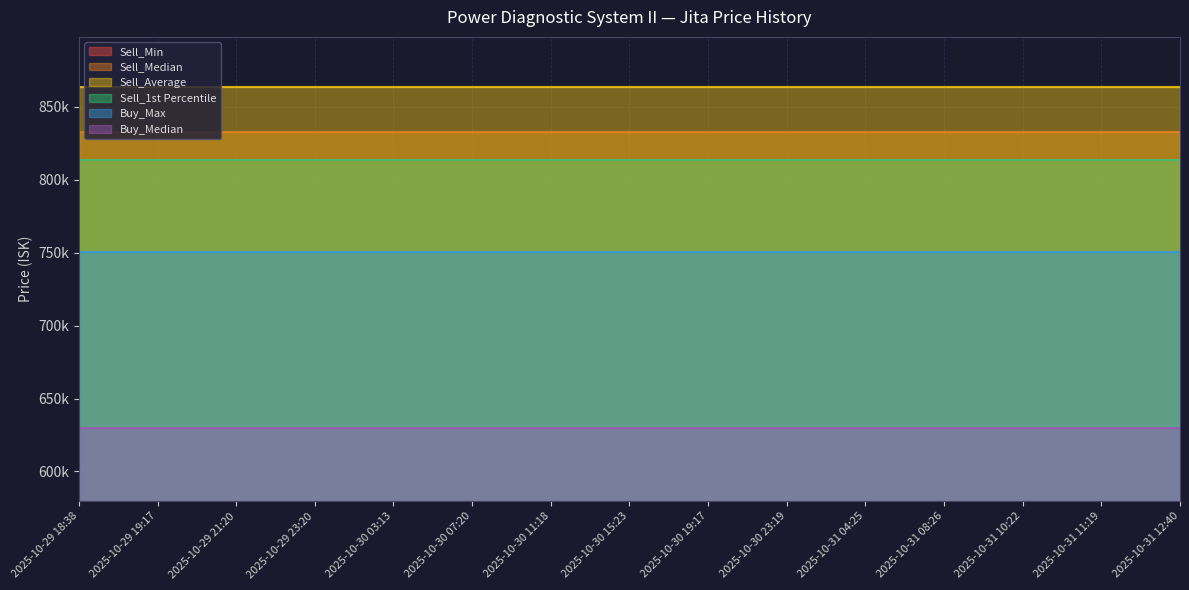

Which label corresponds to the smallest value in the chart?

2025-10-29 18:38